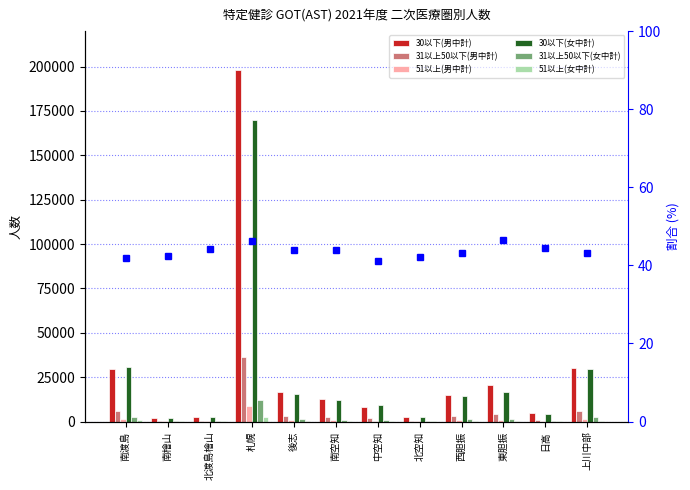

List the labels in order of 30以下(女中計) value, smallest first.

南檜山, 北渡島檜山, 北空知, 日高, 中空知, 南空知, 西胆振, 後志, 東胆振, 上川中部, 南渡島, 札幌